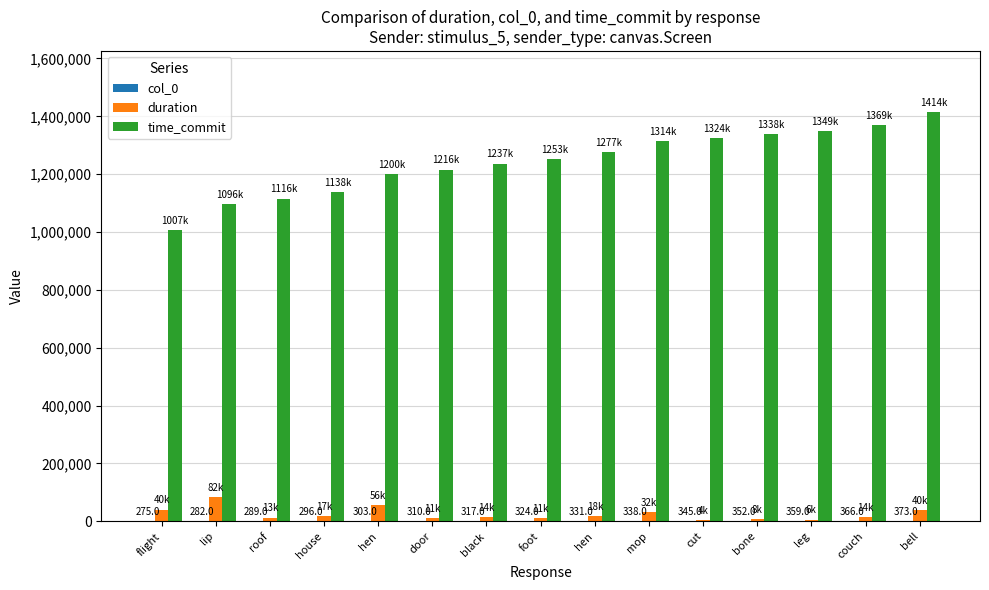

Count the number of categories in the chart.

15